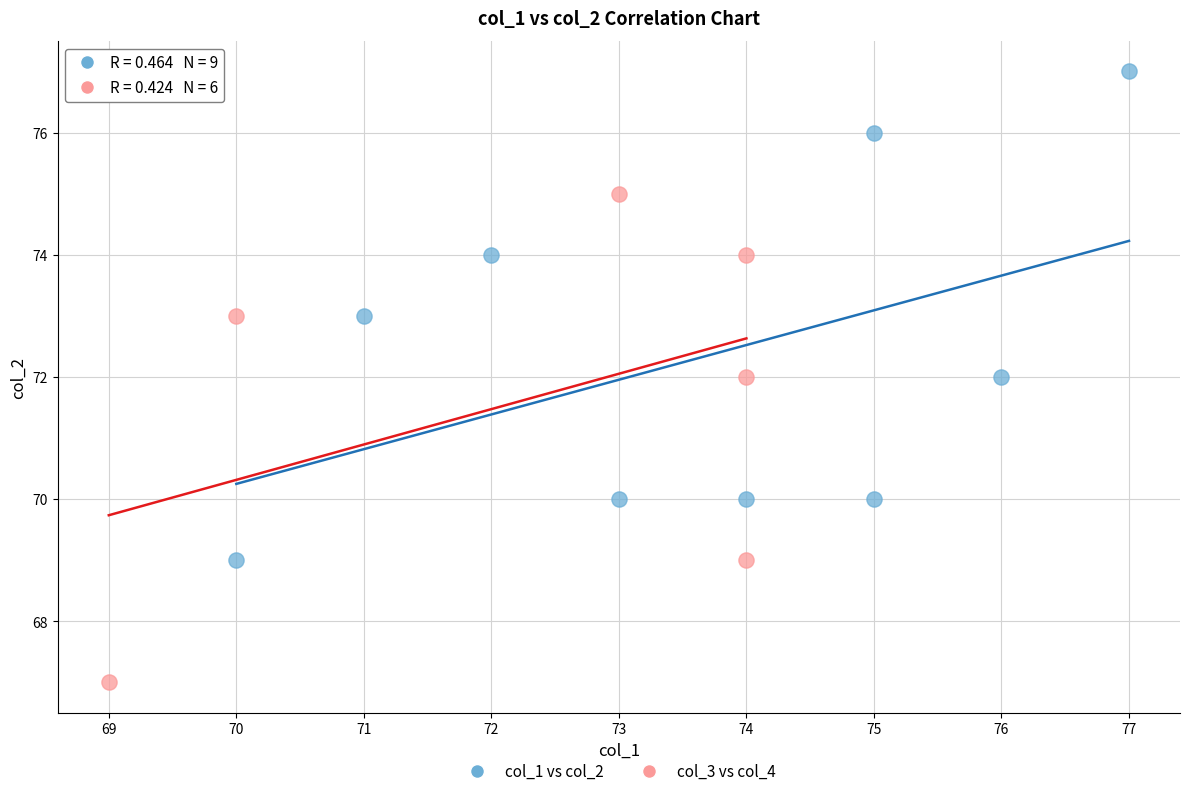

Which series reaches the minimum Y coordinate?

col_3 vs col_4